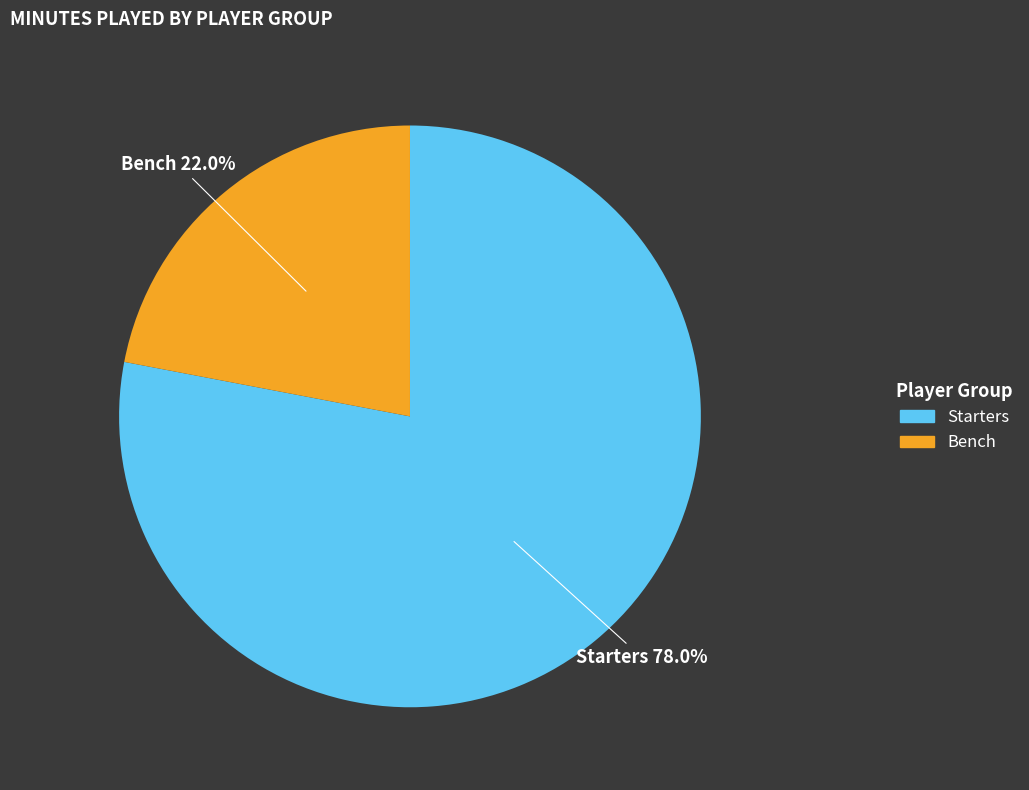

Is there any slice that represents more than half of the pie?

Yes